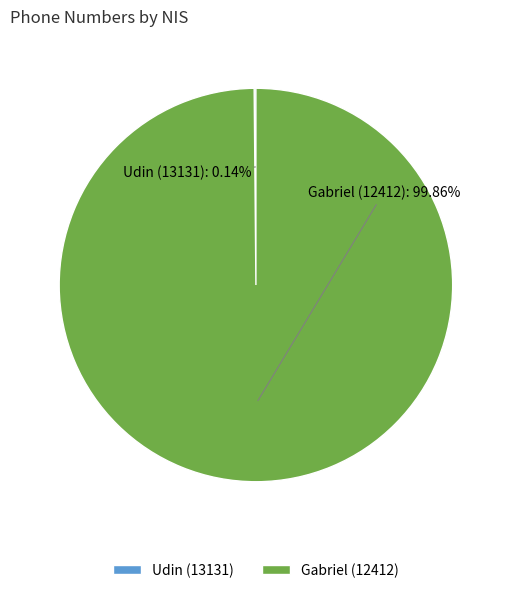

Which slice is the largest?

Gabriel (12412)